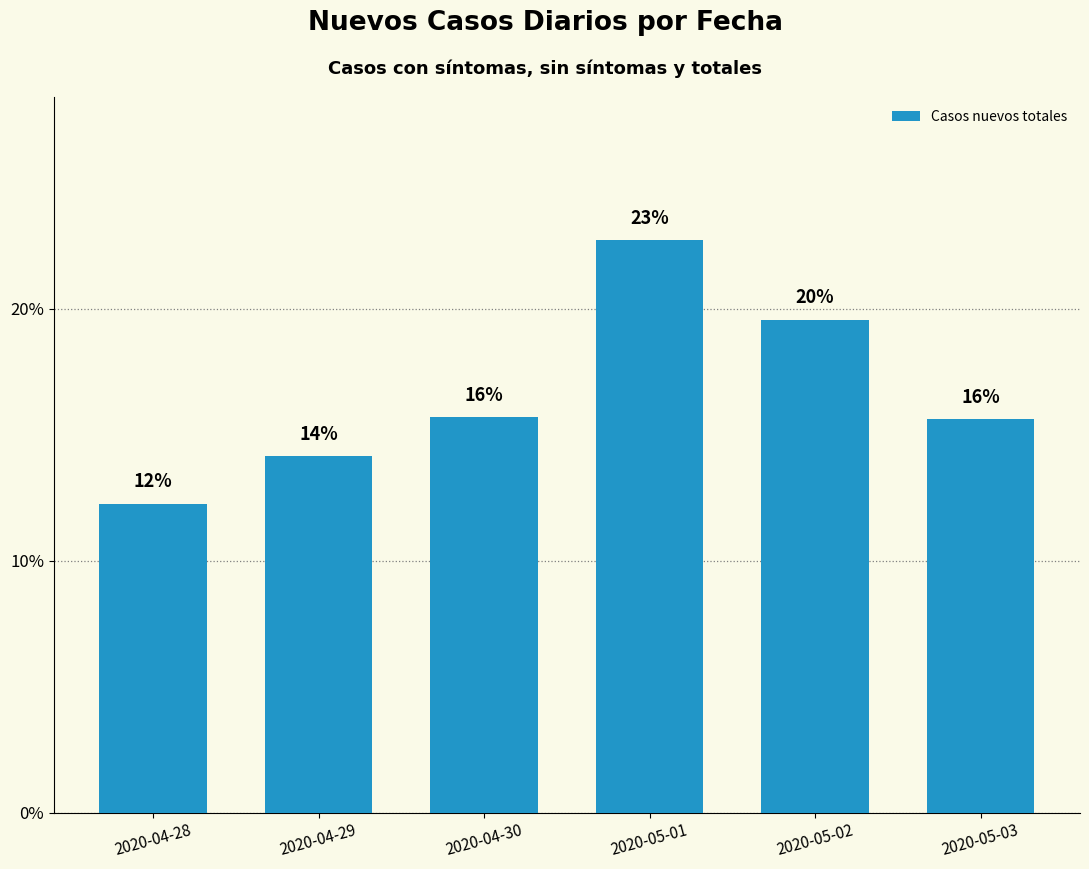

Is it true that the value at 2020-05-01 is 22.7?

True